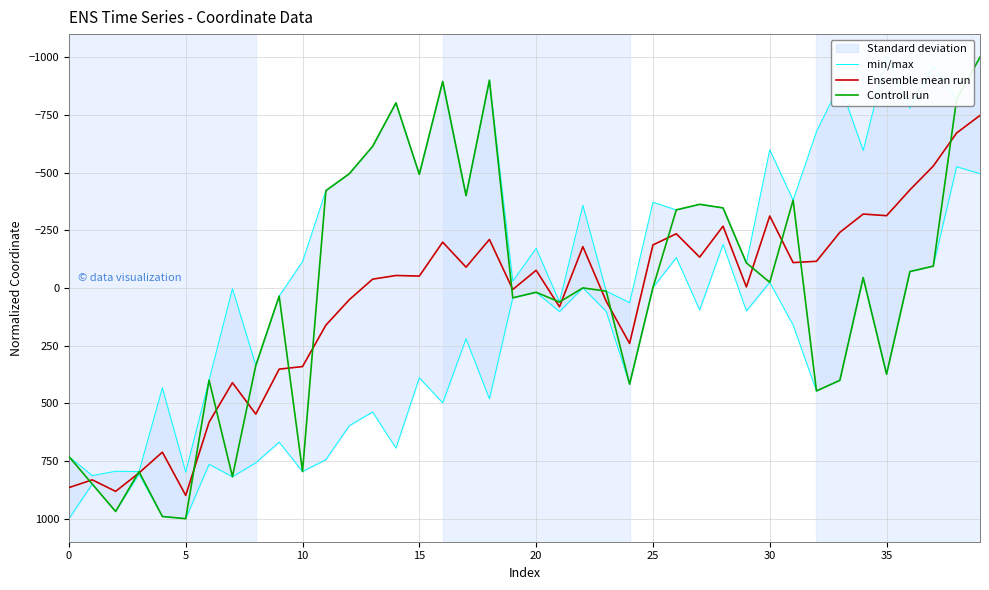

Count the number of data series in this chart.

3